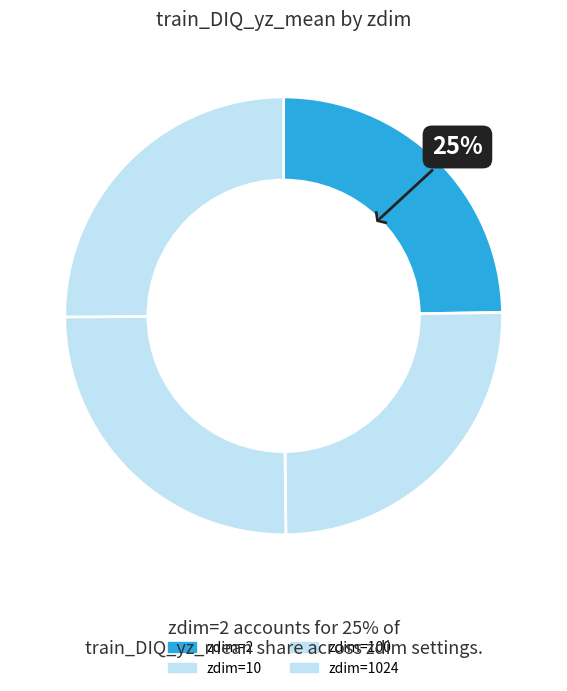

What percentage is NOT represented by zdim=100?

74.9%